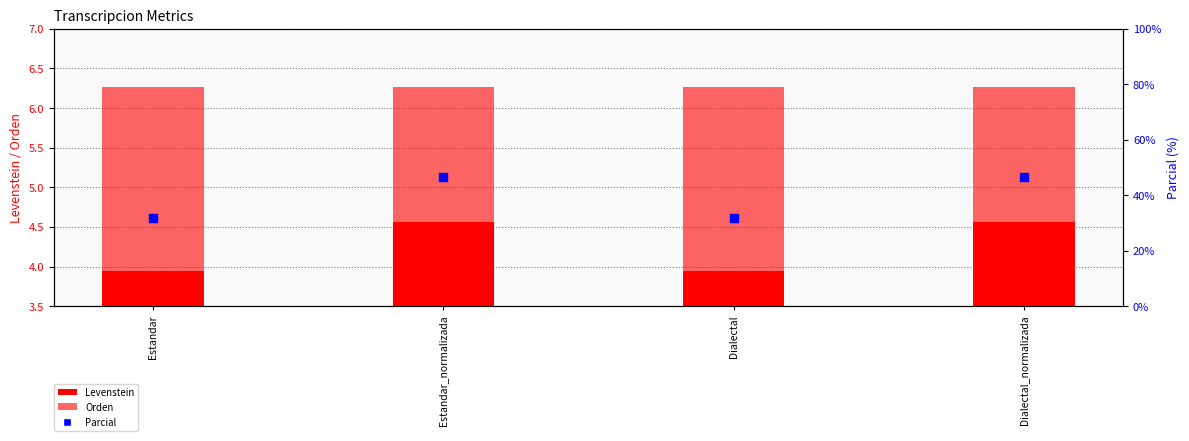

At how many categories does at least one series exceed 8?

4